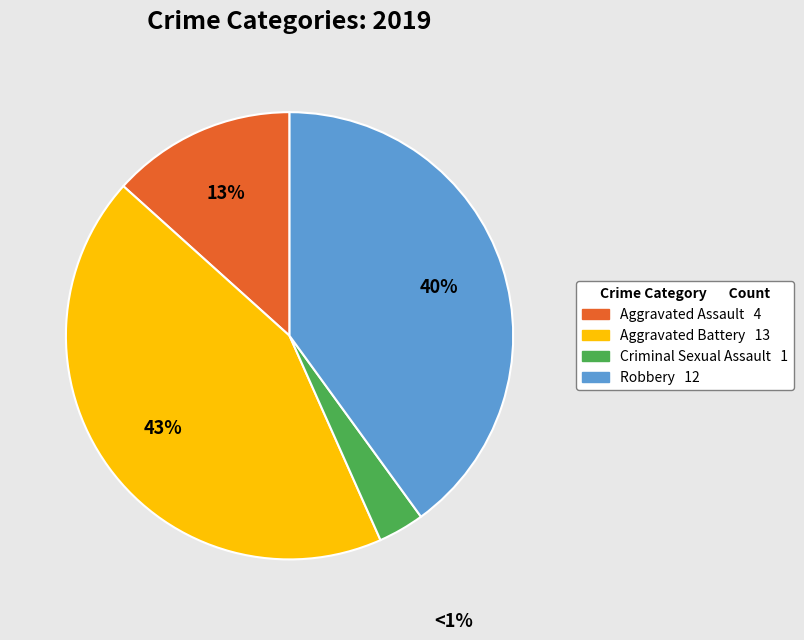

To the nearest percent, what portion does Criminal Sexual Assault represent?

3%